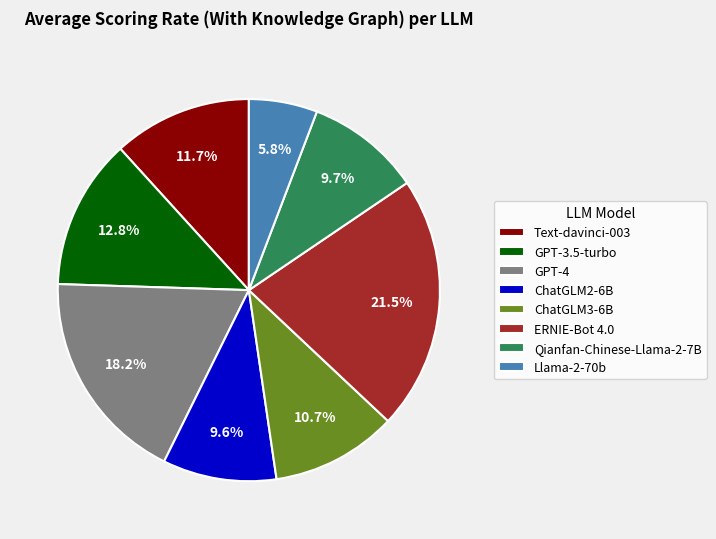

Does Qianfan-Chinese-Llama-2-7B represent more than half of the total?

No